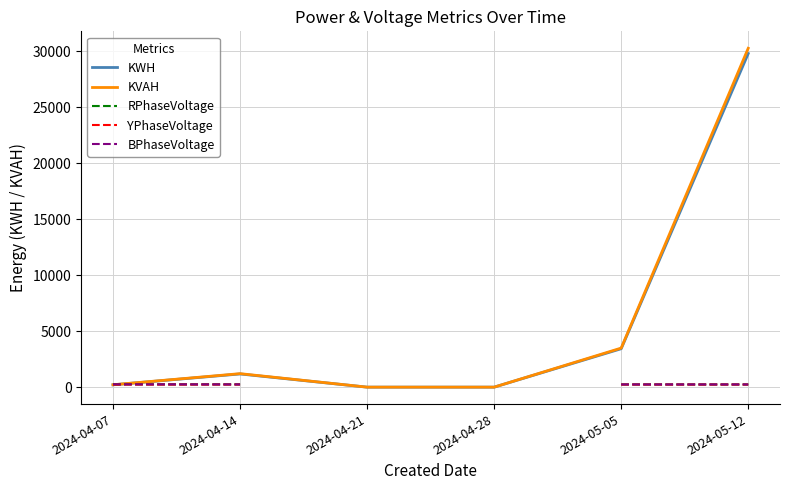

Which series has the largest range (max minus min)?

KVAH